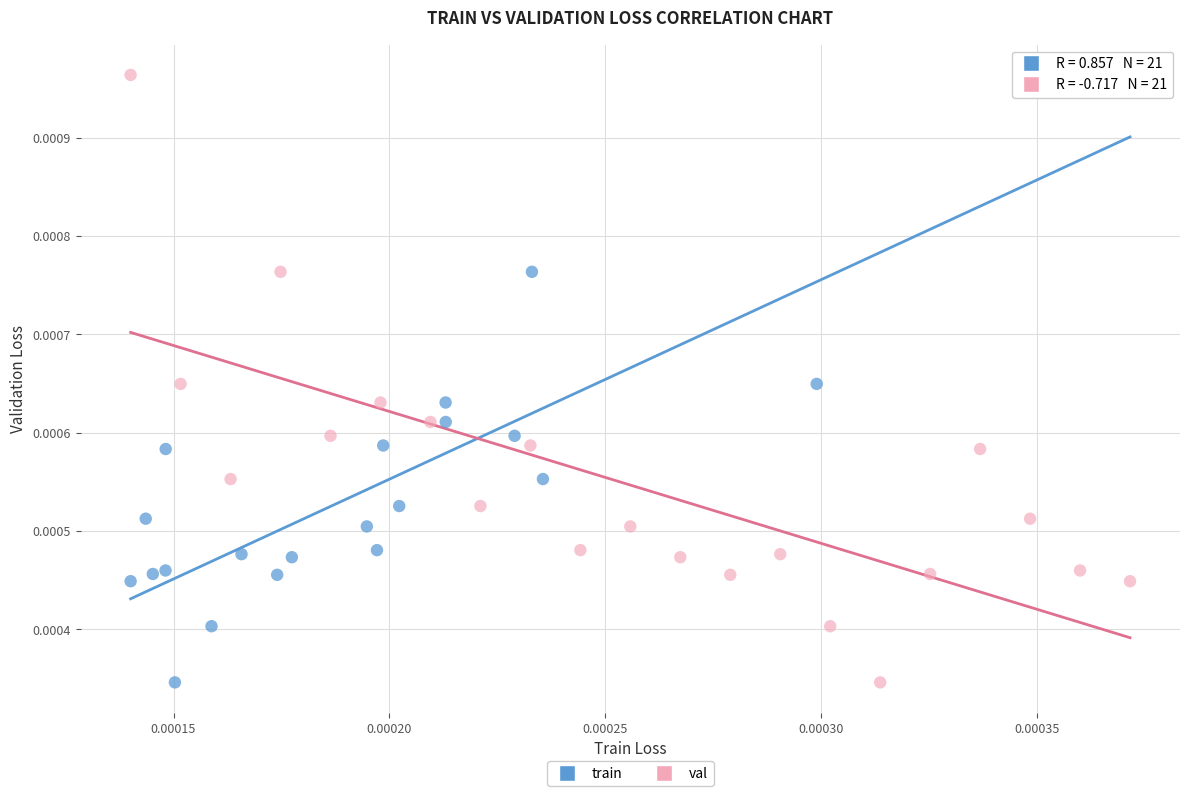

What are all the series names shown in the legend?

train, val